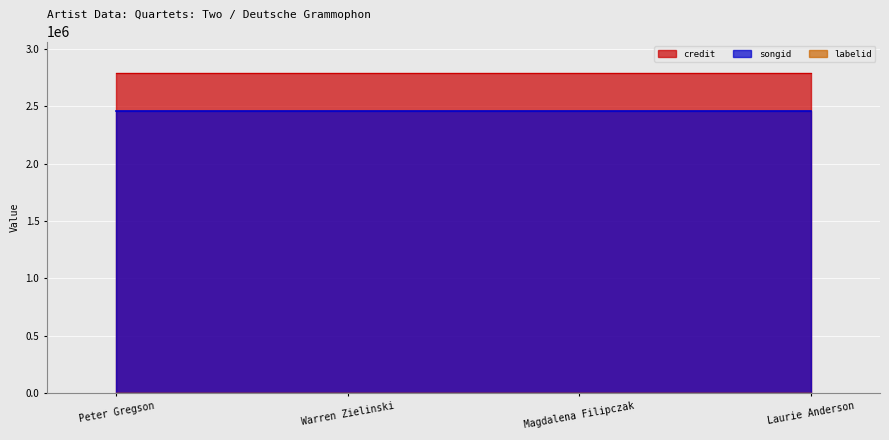

How many categories are shown in the chart?

4